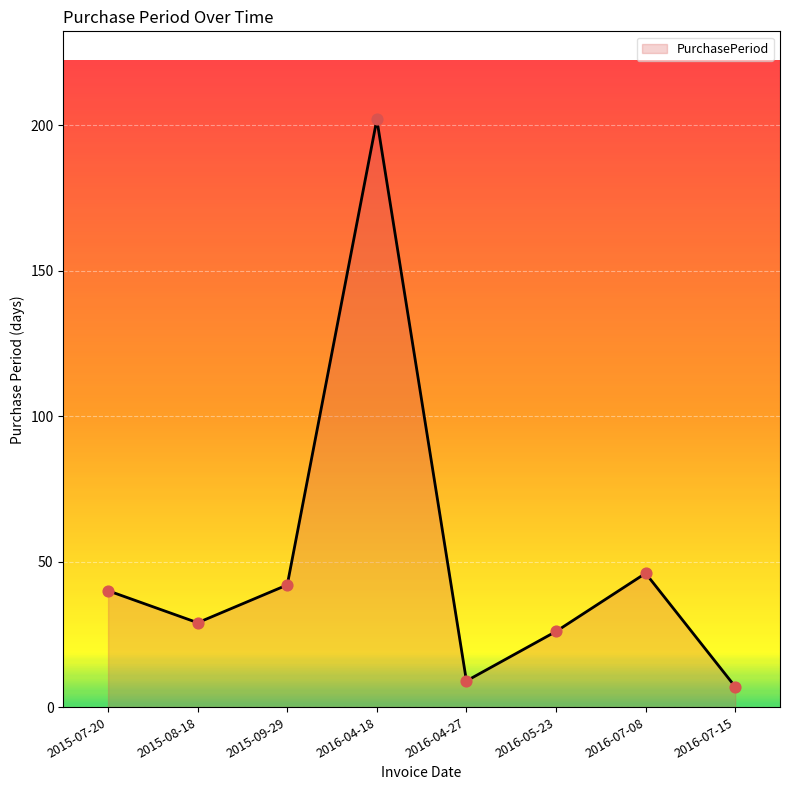

Which has a higher value, 2015-09-29 or 2016-04-27?

2015-09-29